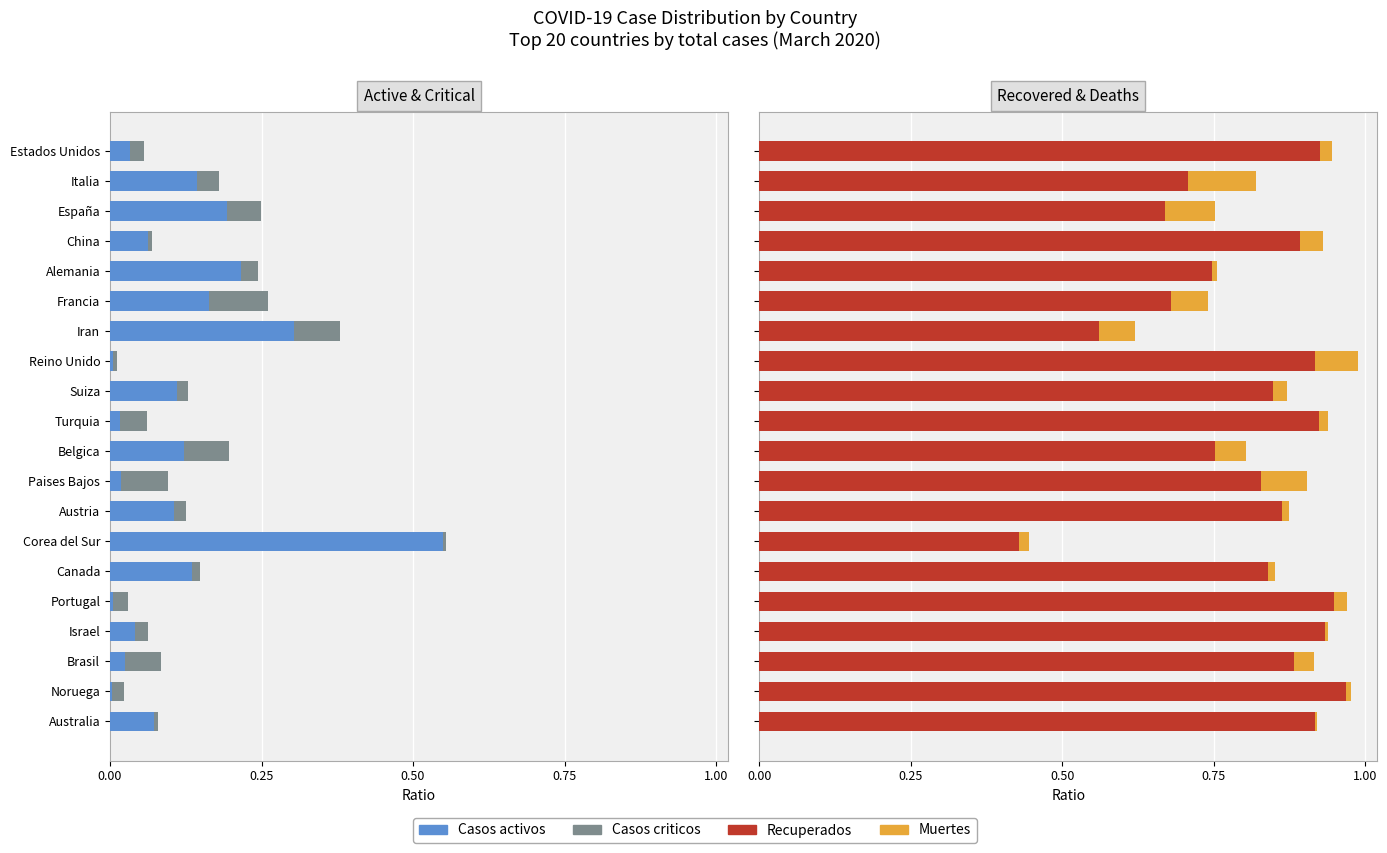

Rank the series by their maximum value, from lowest to highest.

Casos criticos, Muertes, Casos activos, Recuperados